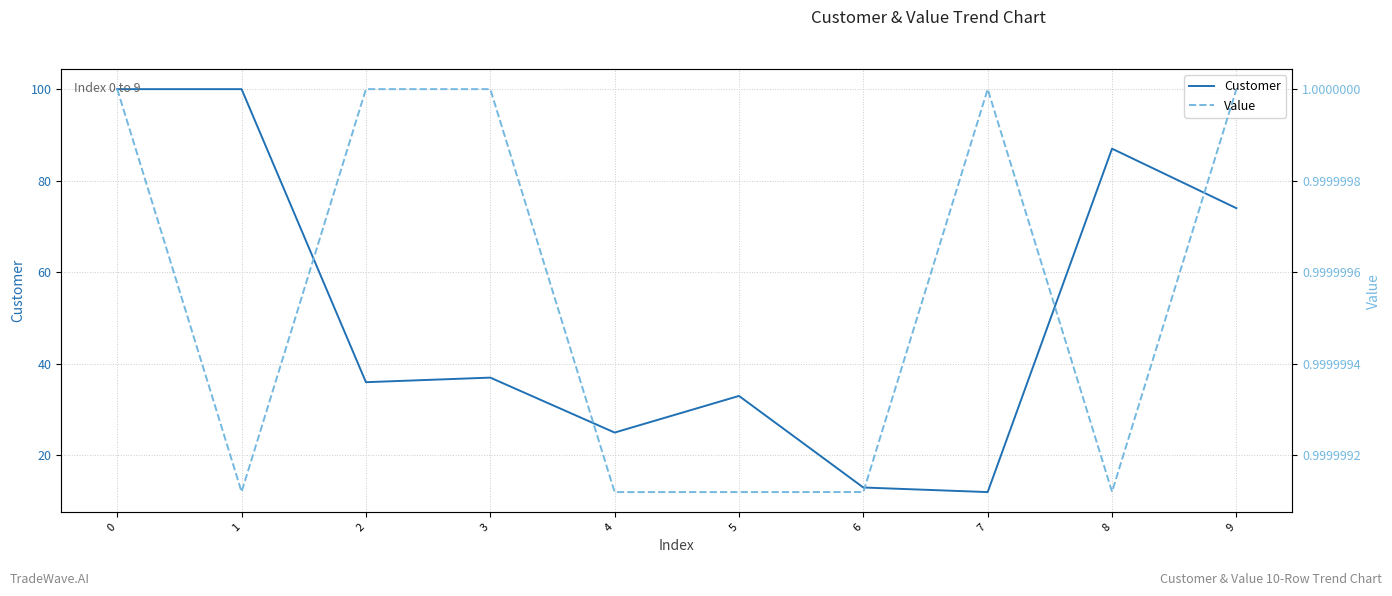

Reading right to left, what are all the values shown in this chart?

Customer: 9=74.0	8=87.0	7=12.0	6=13.0	5=33.0	4=25.0	3=37.0	2=36.0	1=100.0	0=100.0
Value: 9=1.0	8=1.0	7=1.0	6=1.0	5=1.0	4=1.0	3=1.0	2=1.0	1=1.0	0=1.0